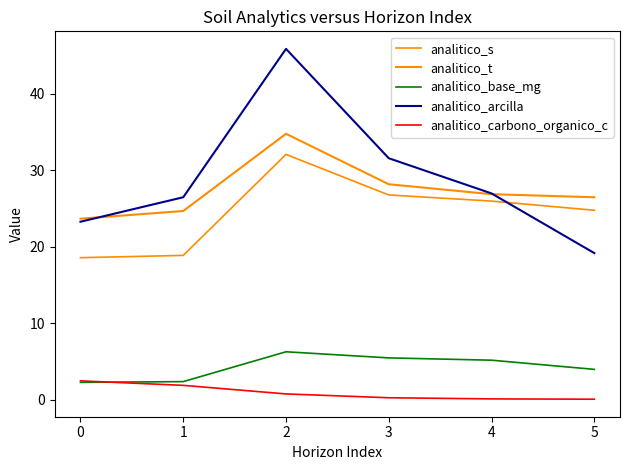

Between 2 and 5, which is larger?

2